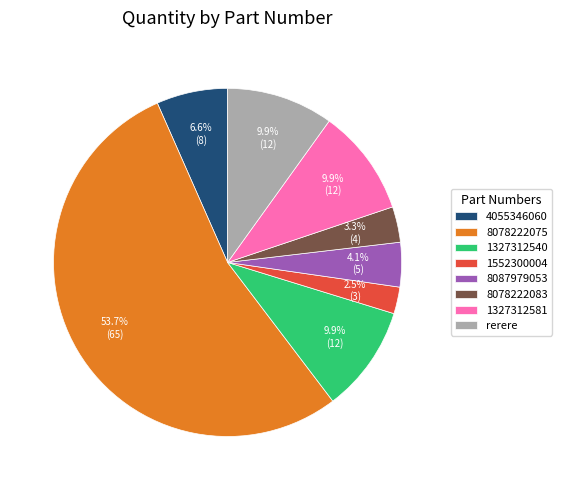

To the nearest percent, what percentage of the pie is 8078222083?

3%